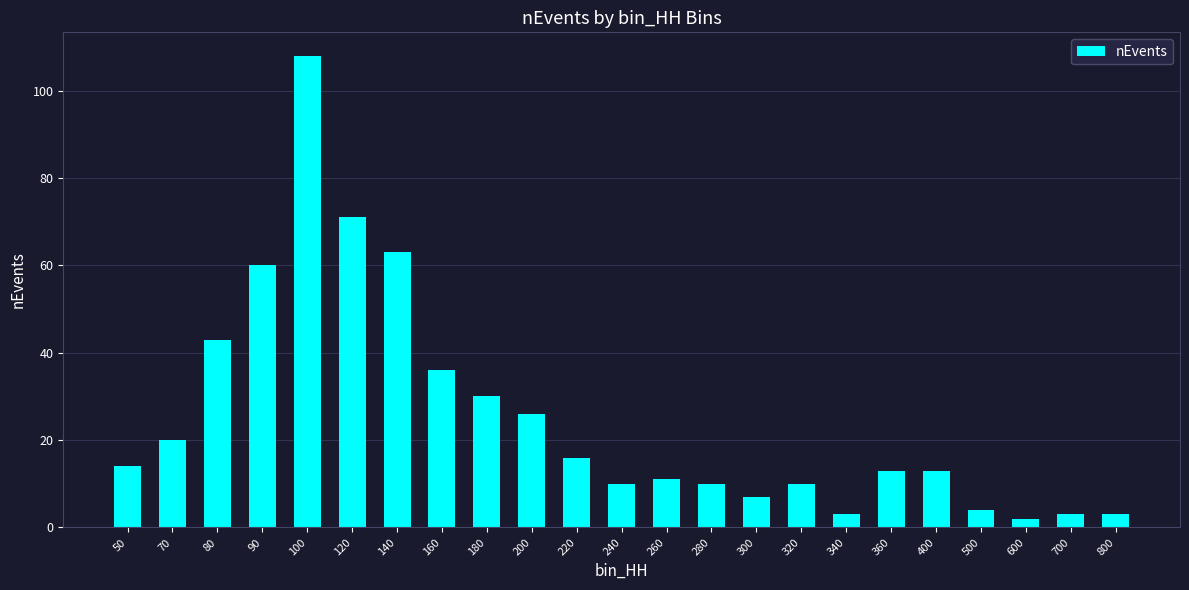

Which has a higher value, 140 or 320?

140